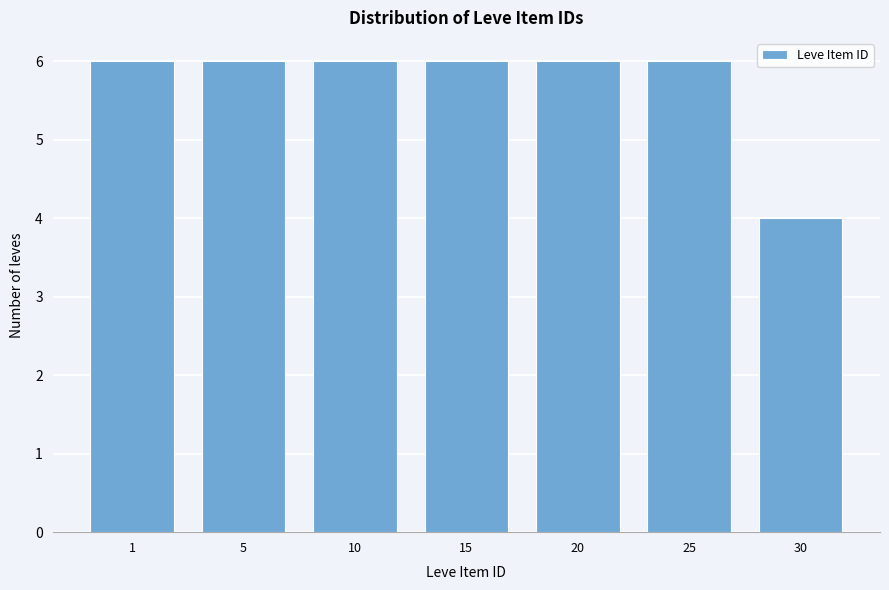

Reading left to right, what are all the values shown in this chart?

1=6	5=6	10=6	15=6	20=6	25=6	30=4